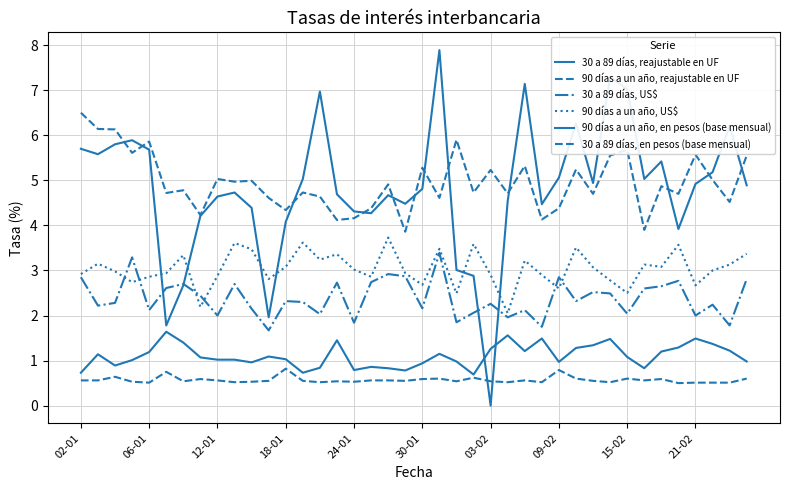

Does the chart display data point markers on the line(s)?

No